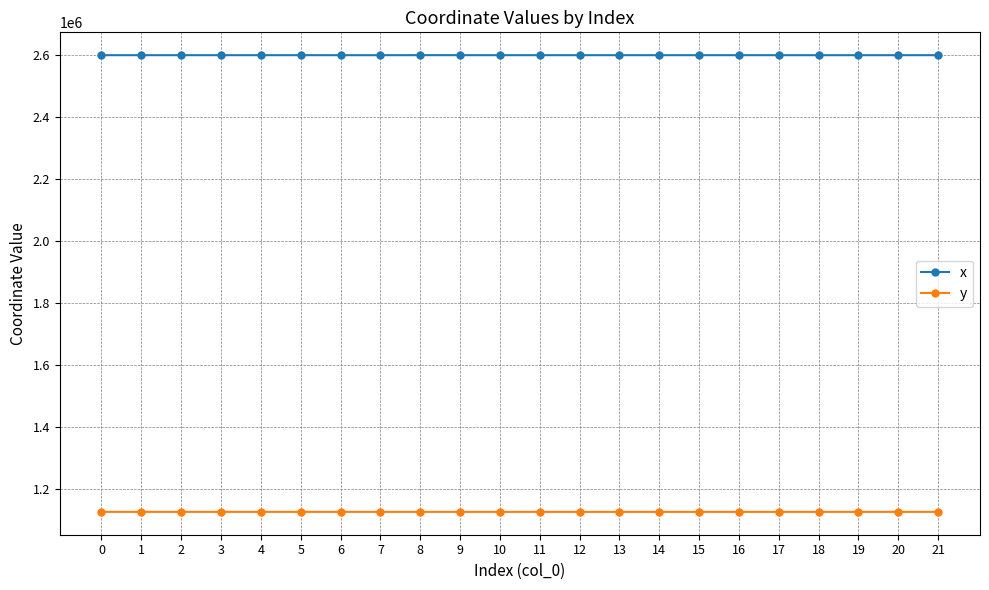

The value of x at 14 is 2600643.8. True or false?

True